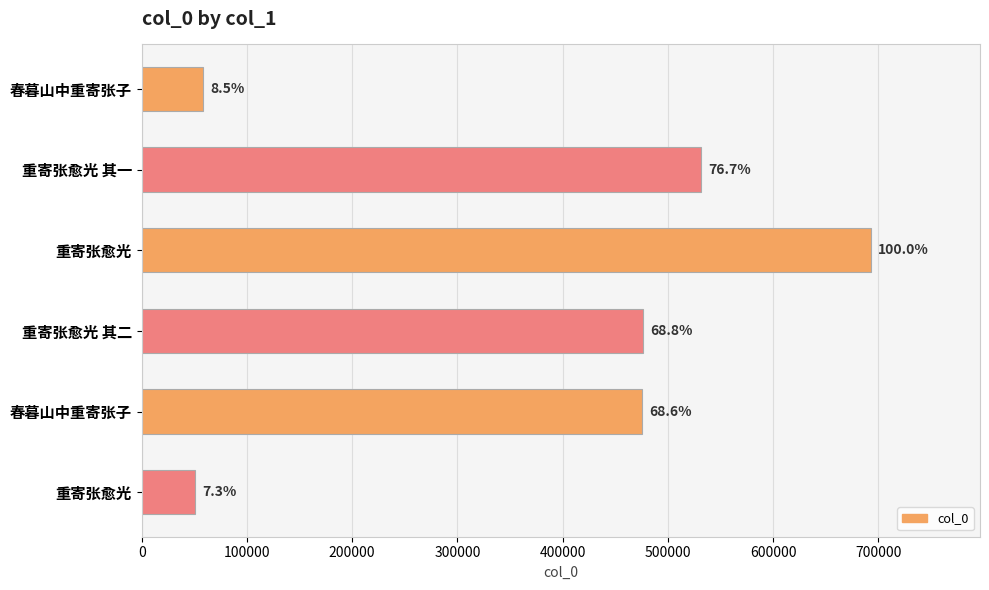

Are the bars horizontal?

Yes